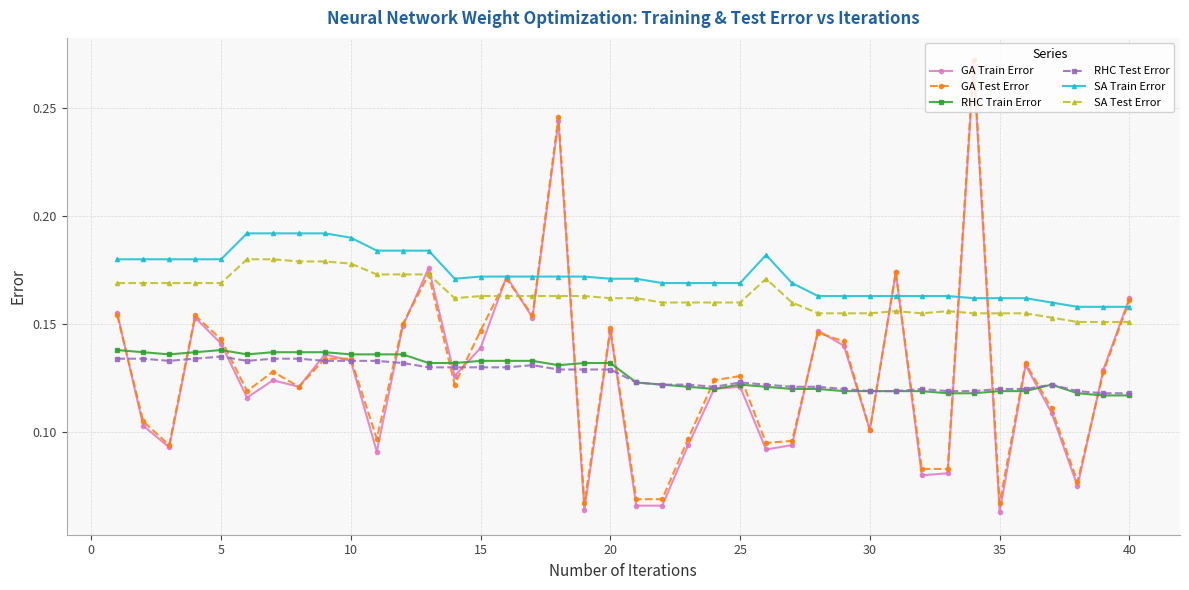

At how many categories does at least one series exceed 0?

40